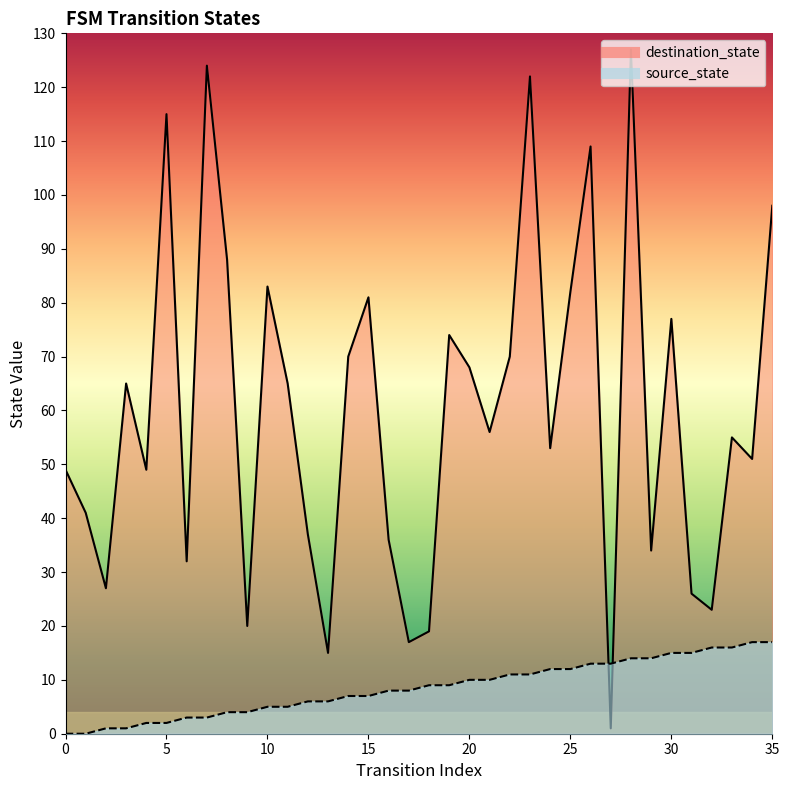

Which series ends up on top after the final intersection of destination_state and source_state?

destination_state